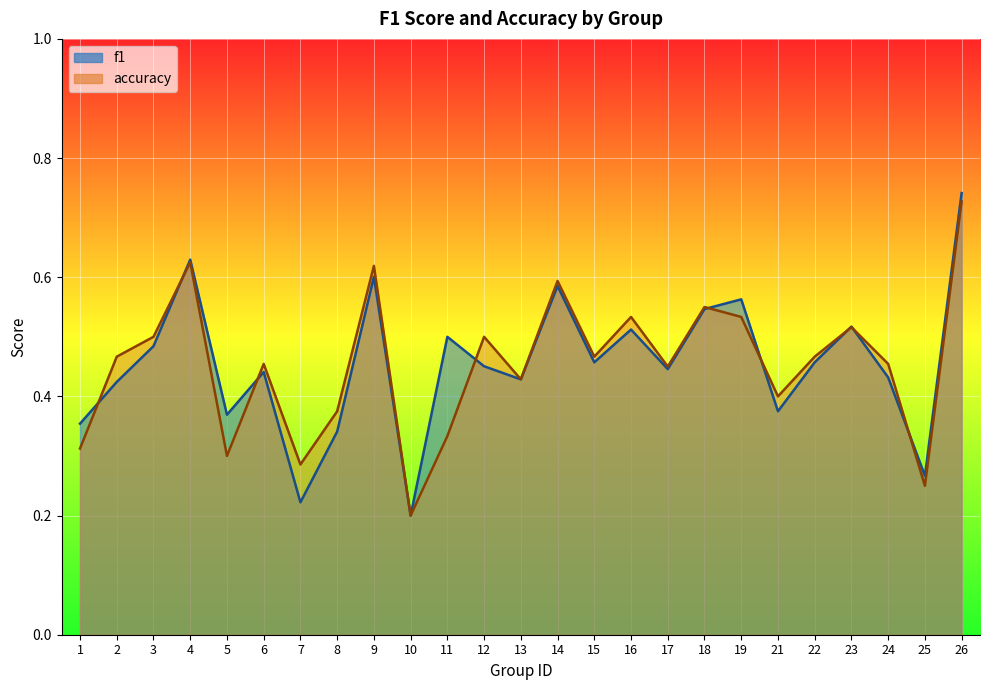

Reading left to right, extract all data points from this chart.

f1: 0.4	0.4	0.5	0.6	0.4	0.4	0.2	0.3	0.6	0.2	0.5	0.5	0.4	0.6	0.5	0.5	0.4	0.5	0.6	0.4	0.5	0.5	0.4	0.3	0.7
accuracy: 0.3	0.5	0.5	0.6	0.3	0.5	0.3	0.4	0.6	0.2	0.3	0.5	0.4	0.6	0.5	0.5	0.5	0.6	0.5	0.4	0.5	0.5	0.5	0.2	0.7